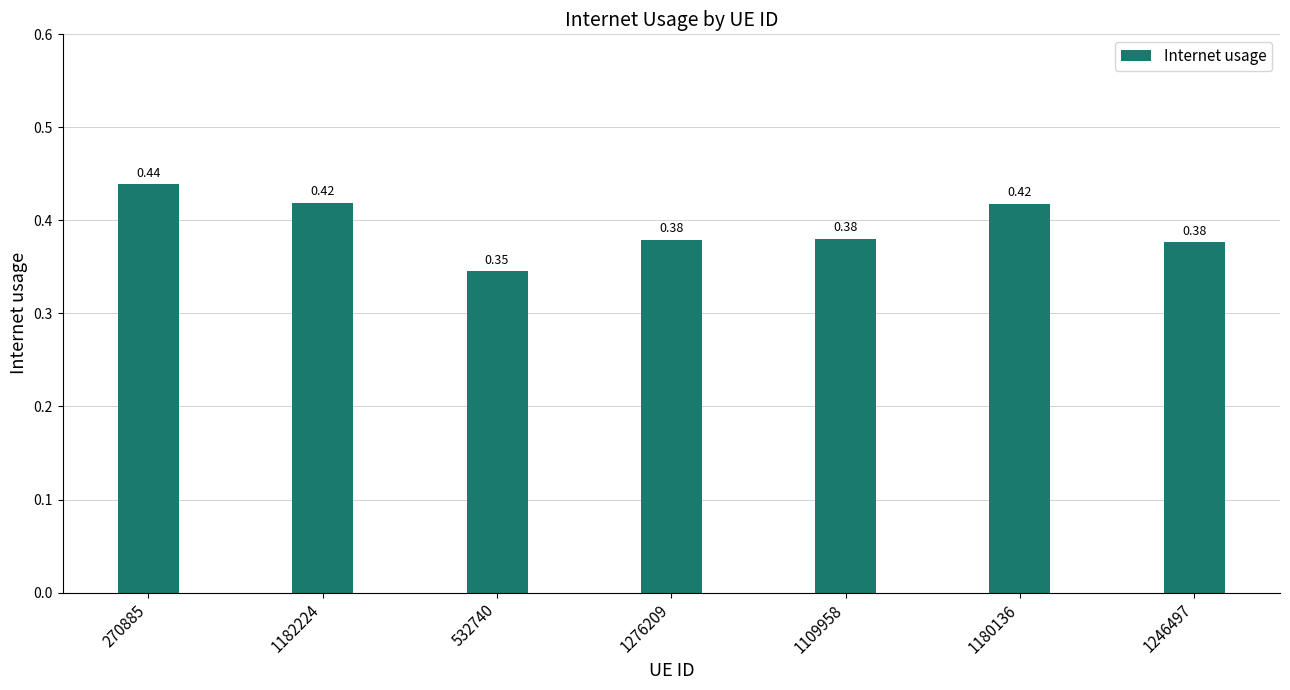

Which has a higher value, 1109958 or 1276209?

1109958